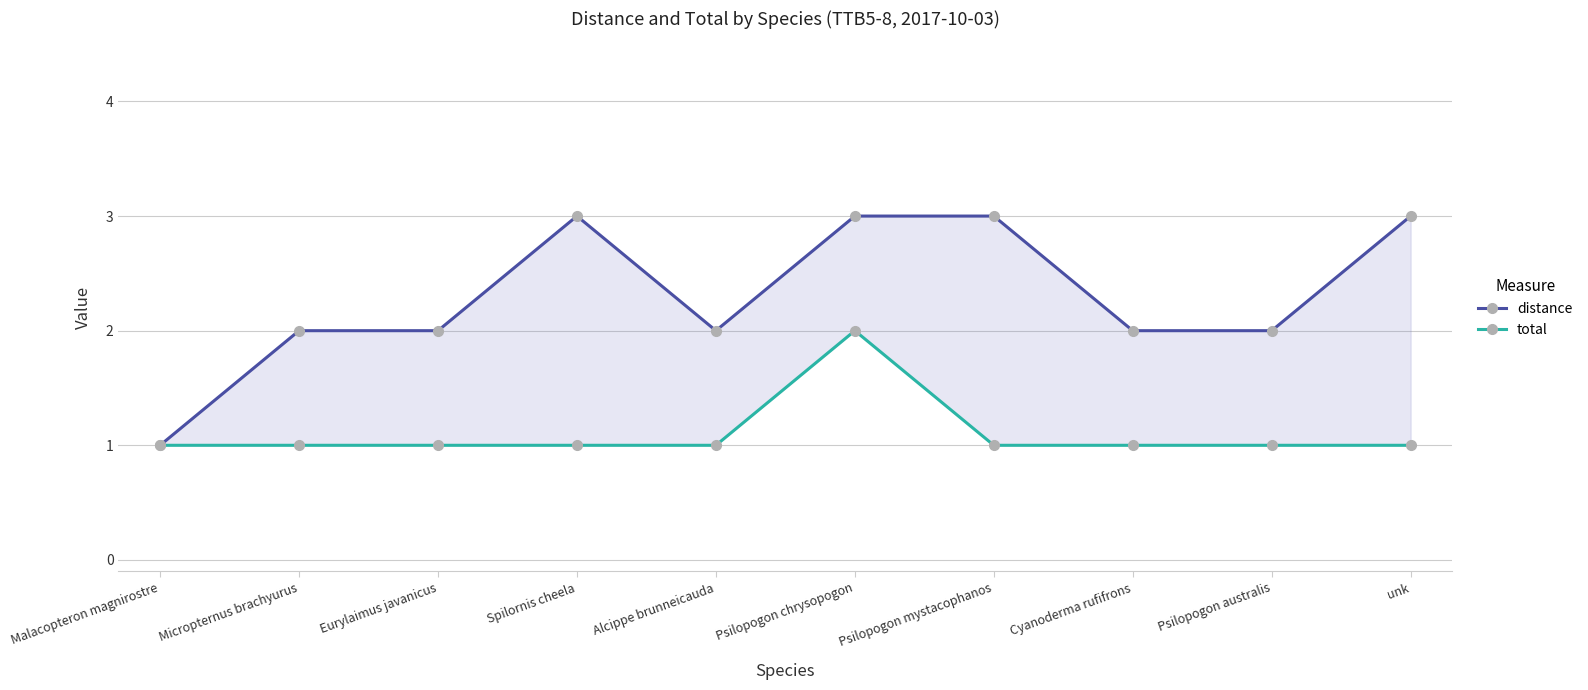

What position from the right is unk?

1